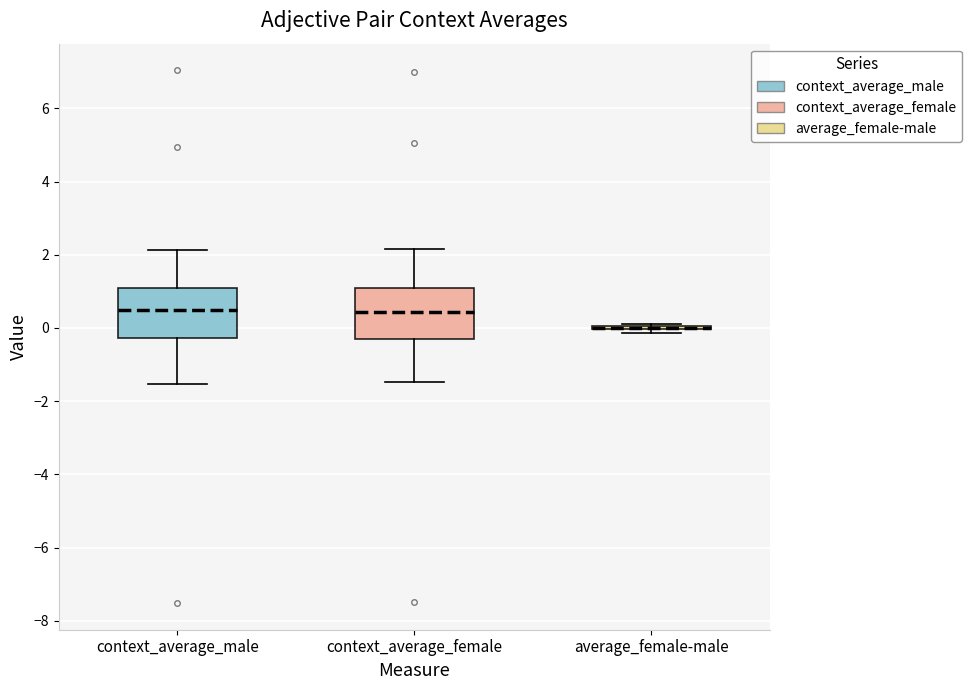

Where does the median line of the box for context_average_female sit on the y-axis? The values are not printed on the chart, so give them approximately, as read against the axis.

0.4